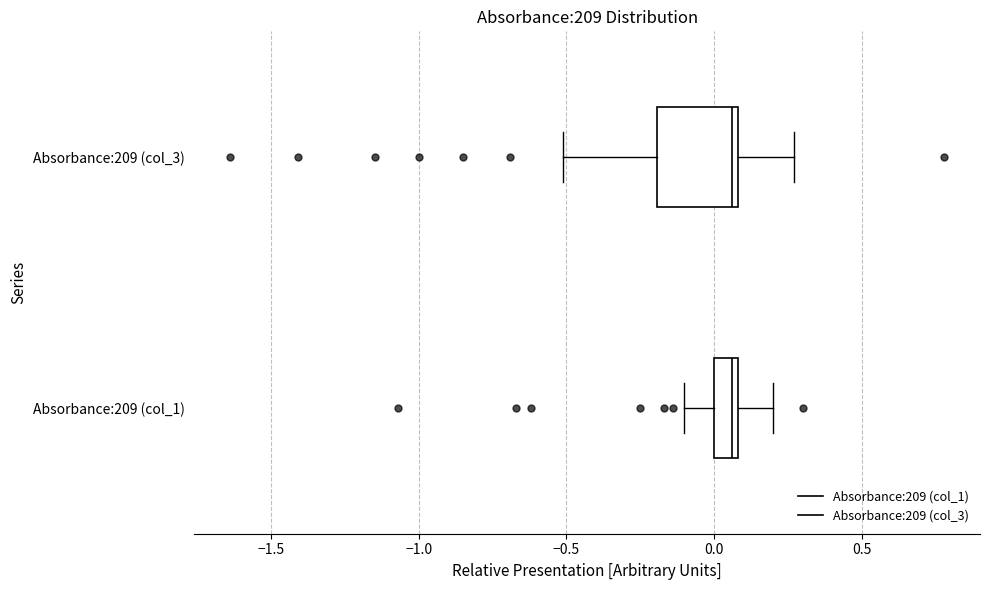

Reading bottom to top, transcribe this box plot: for each box, give where its median line is, the range the box spans, and where its two whiskers end, as read against the x-axis. The values are not printed on the chart, so give them approximately, as read against the axis.

Absorbance:209 (col_1): median 0.05, box 0.00 to 0.10, whiskers -0.10 to 0.20
Absorbance:209 (col_3): median 0.05, box -0.20 to 0.10, whiskers -0.50 to 0.25